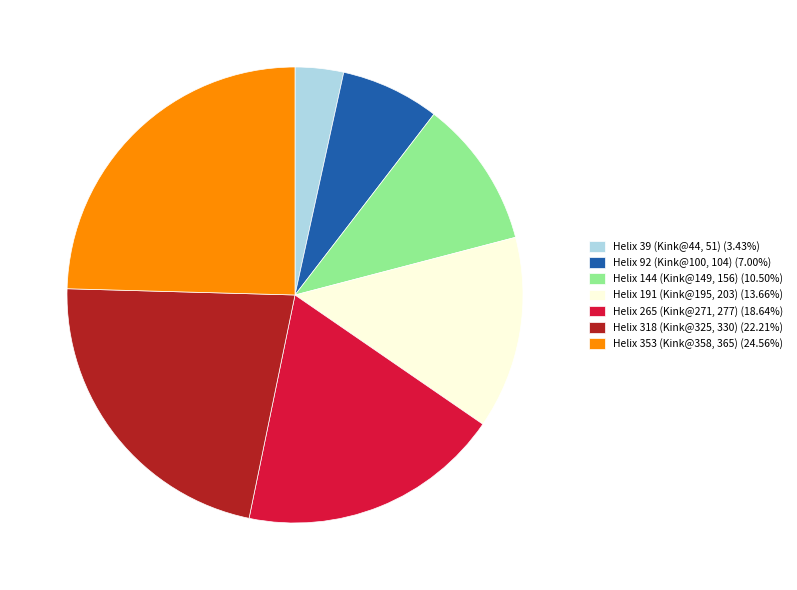

Does Helix 353 (Kink@358, 365) (24.56%) represent more than half of the total?

No